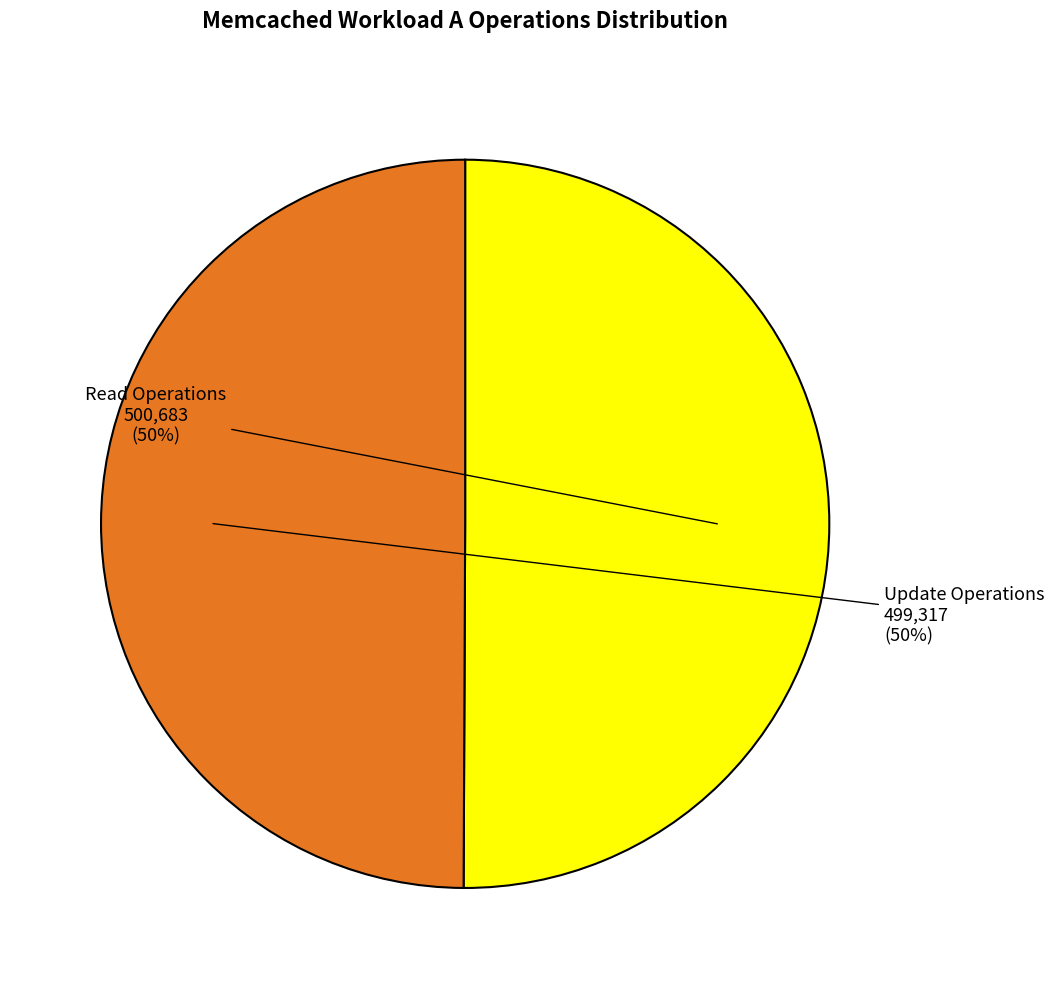

To the nearest percent, what is the combined percentage of Update Operations and Read Operations?

100%